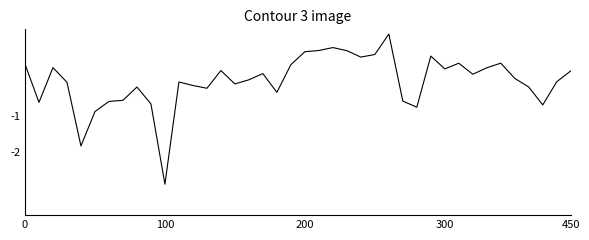

What is the greatest value displayed?

1.3